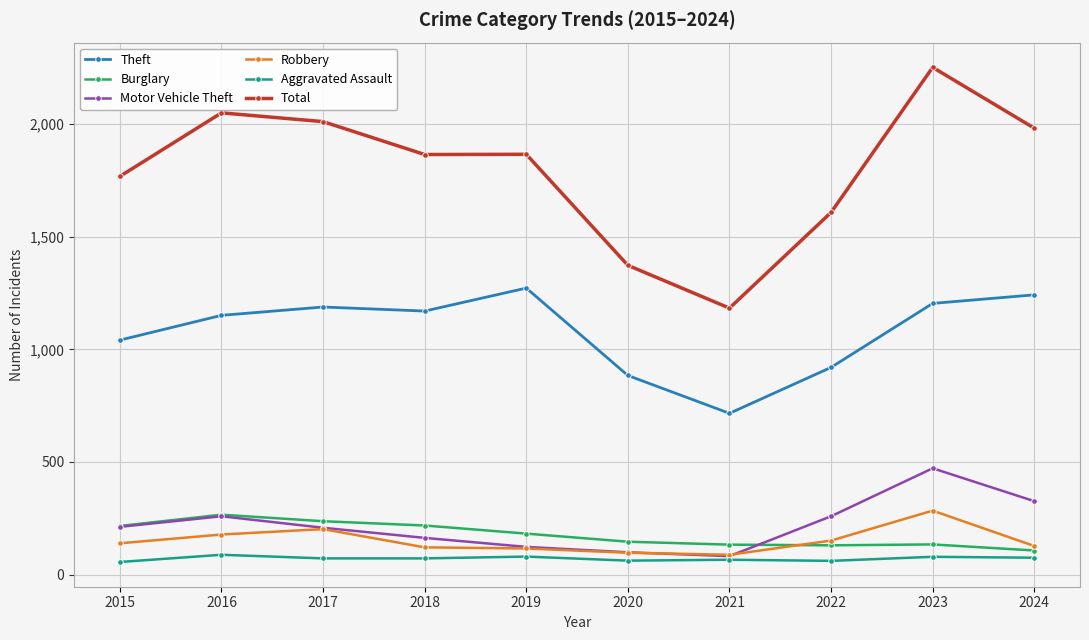

True or false: Burglary has more than 0 points higher than both neighbors.

True